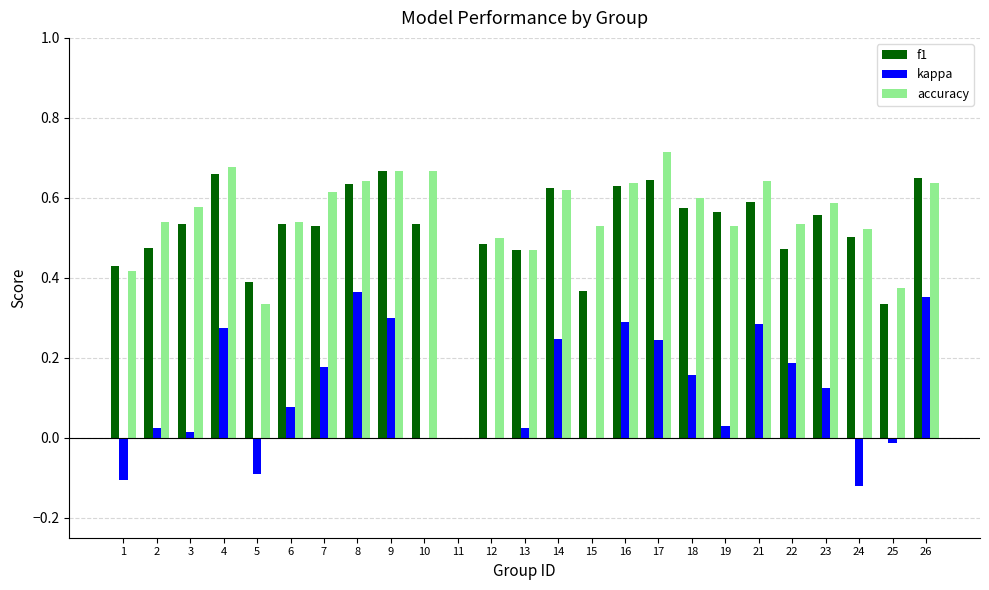

Which label corresponds to the largest value in the chart?

17